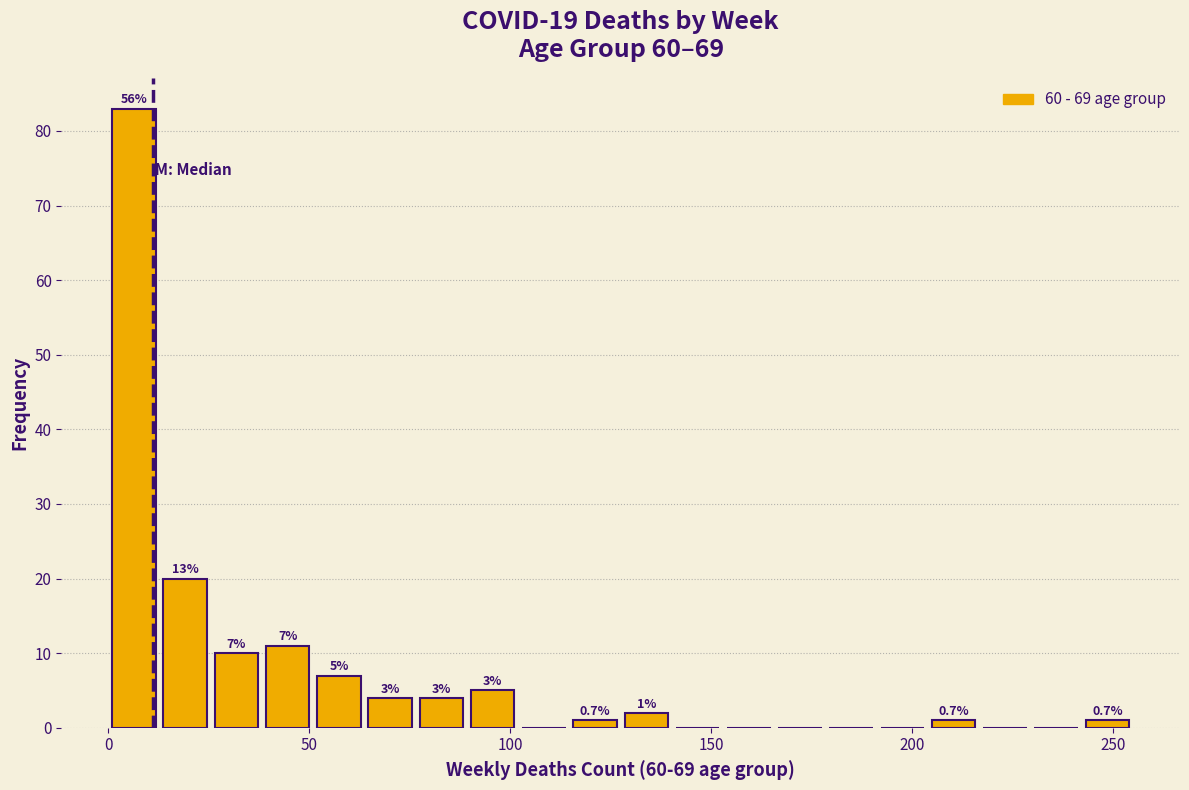

Around what value on the x-axis is the tallest bar? Give the approximate position of its centre, as read against the axis.

5